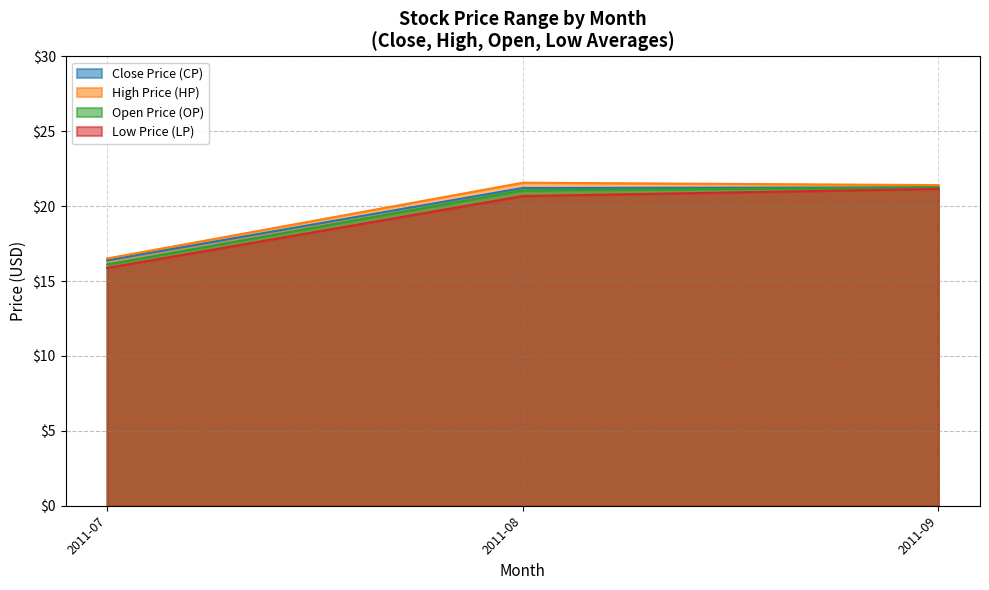

Rank the series at 2011-08 from lowest to highest value.

Low Price (LP), Open Price (OP), Close Price (CP), High Price (HP)